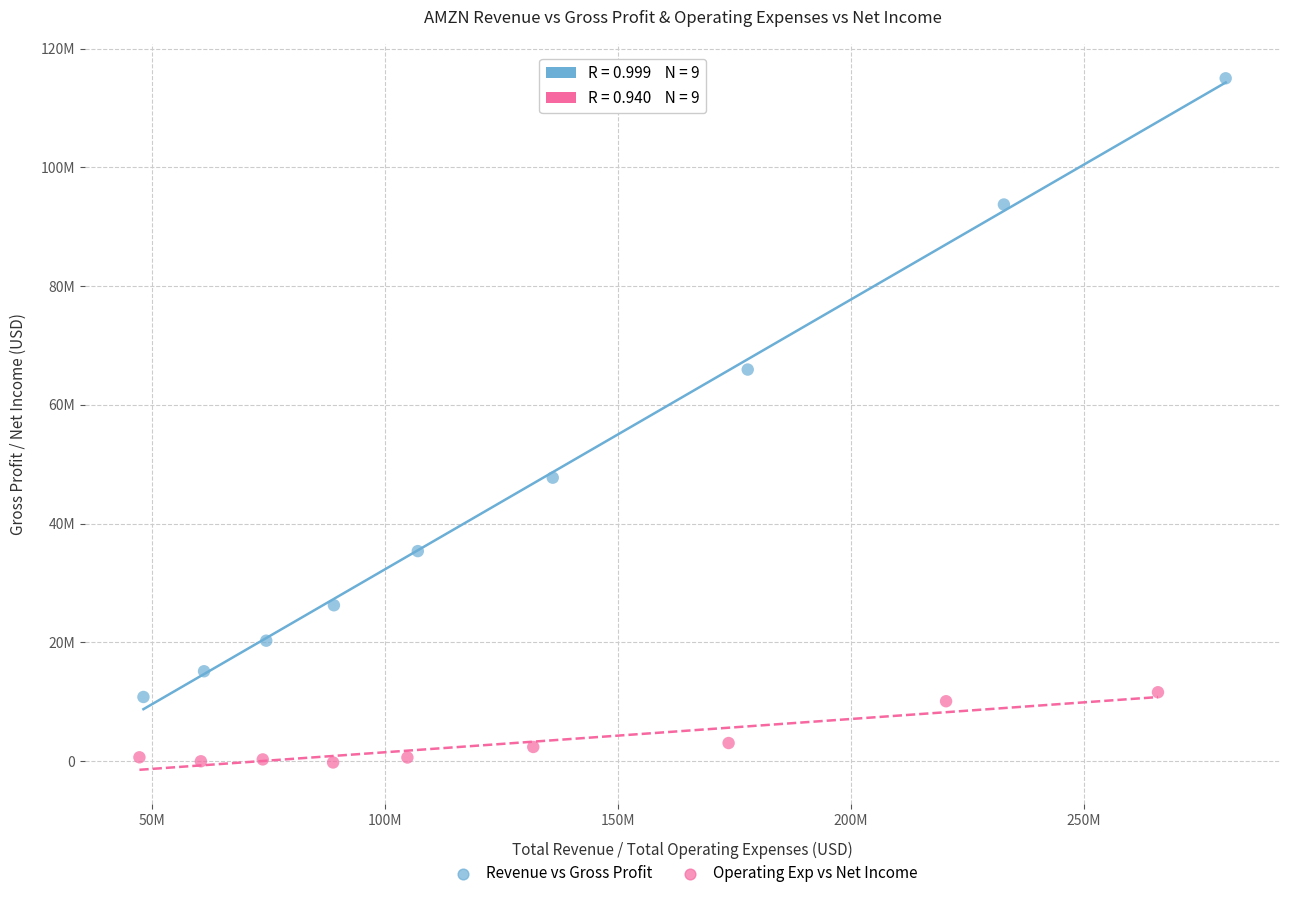

Which series has the widest spread of Y values?

Revenue vs Gross Profit